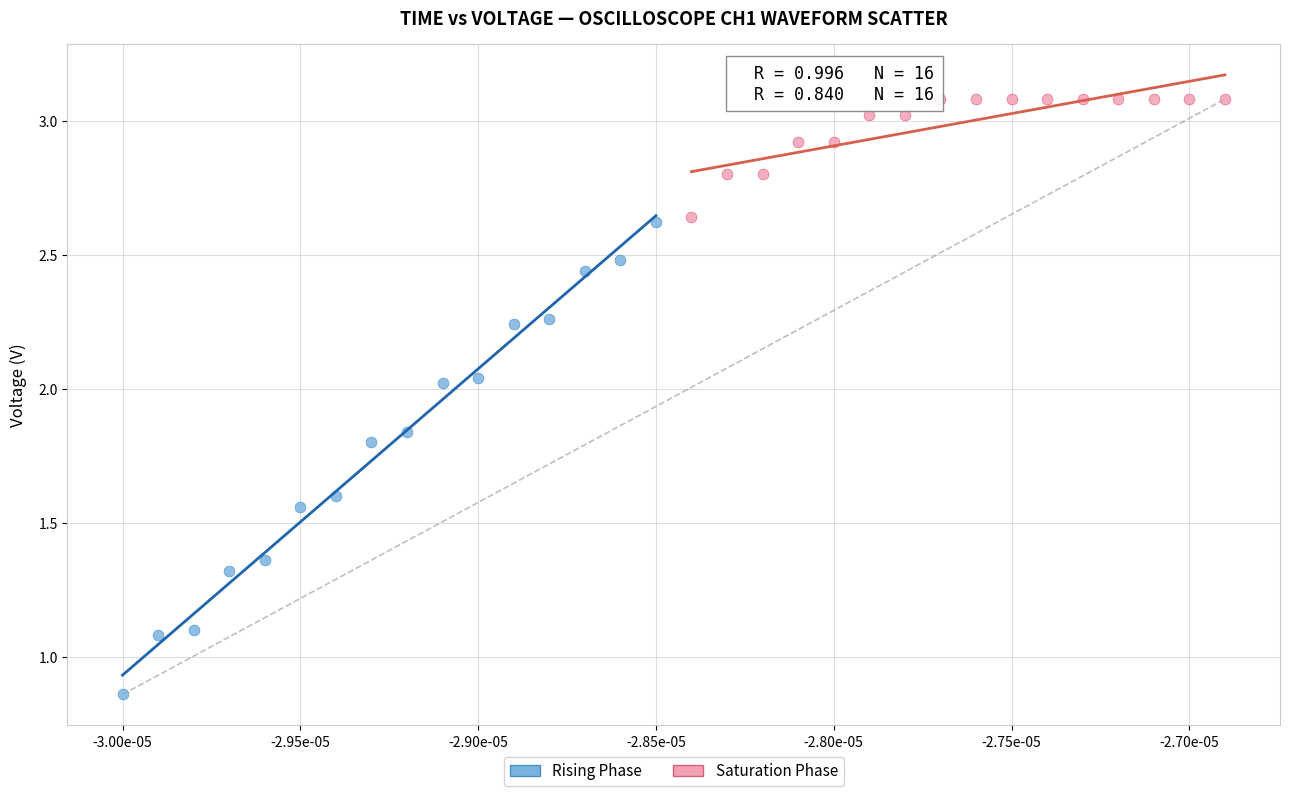

Which series reaches the maximum Y coordinate?

Saturation Phase